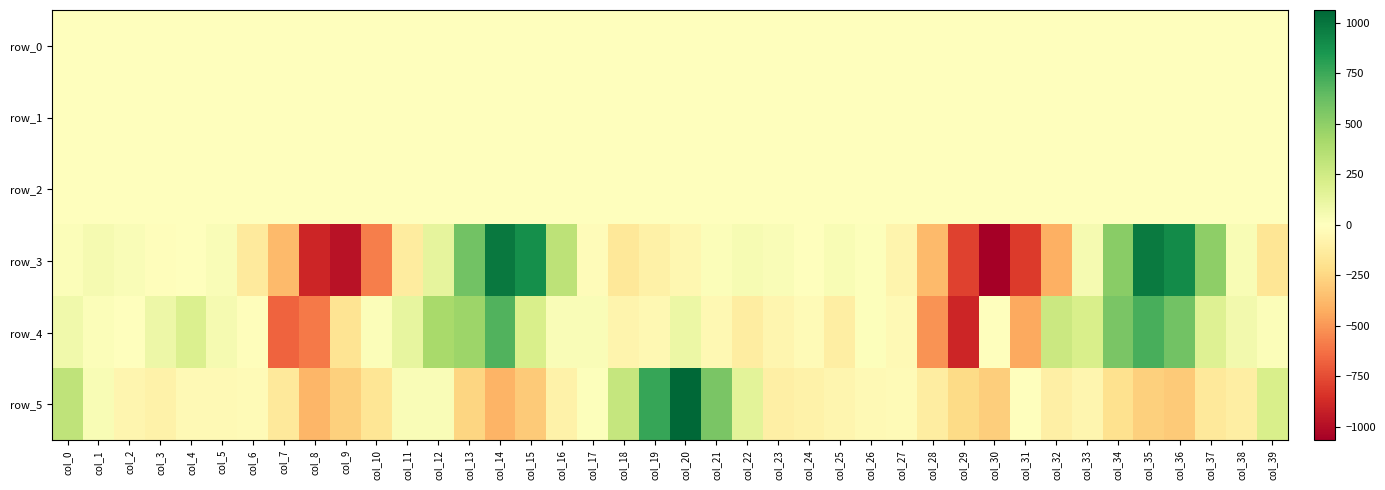

The row_4 series shows -127.5 at col_18. True or false?

False